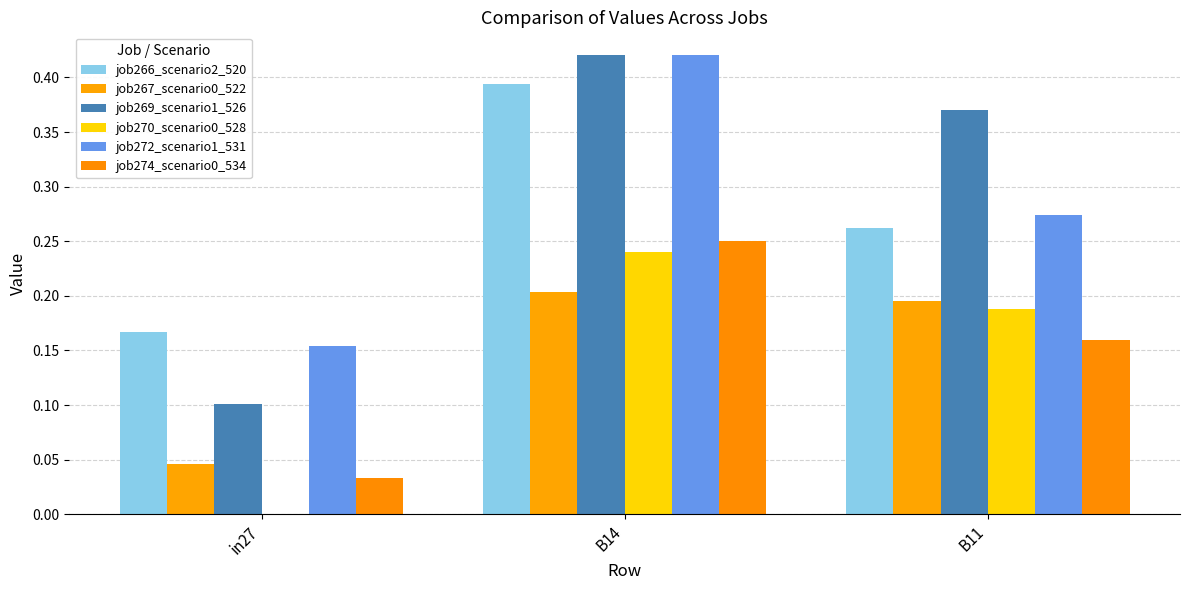

Which series changed the most between in27 and B14?

job269_scenario1_526